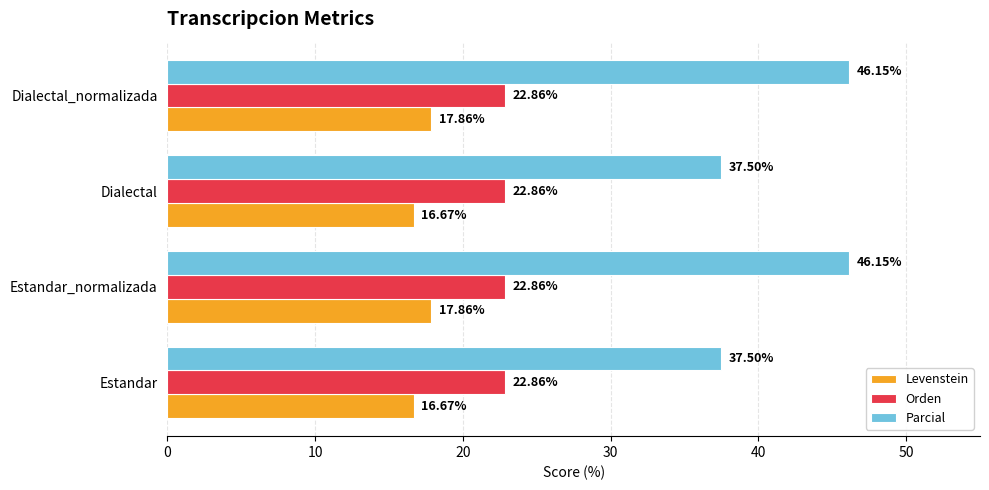

What is the greatest value displayed?

46.2